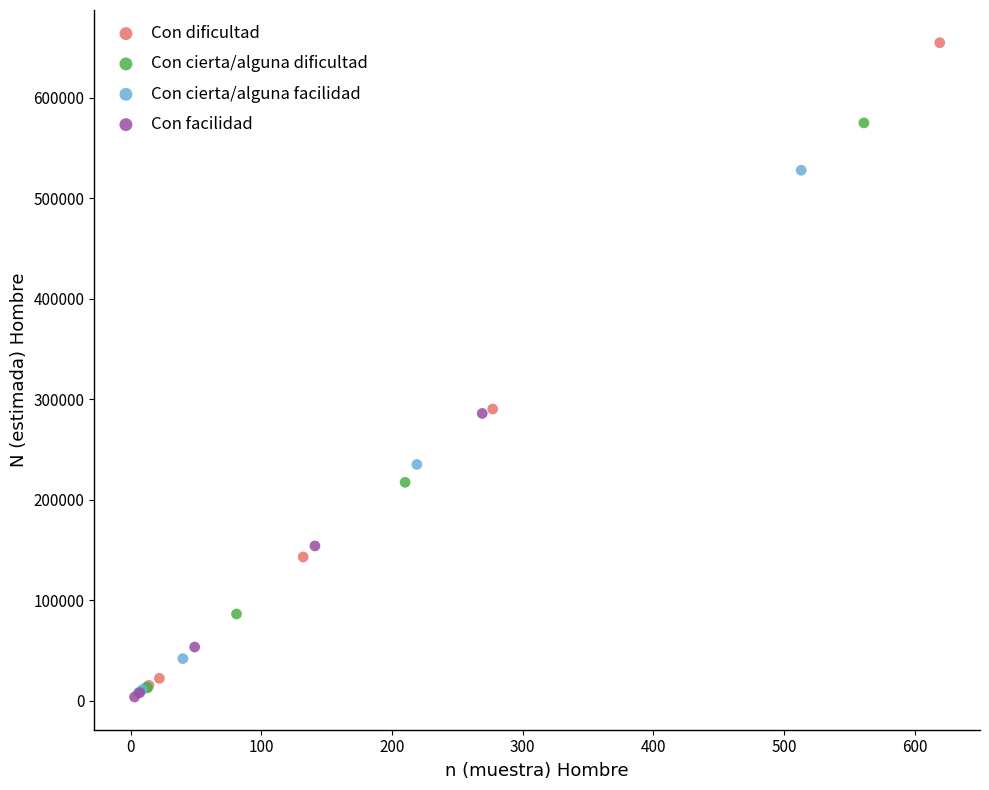

Which series contains the highest Y value?

Con dificultad